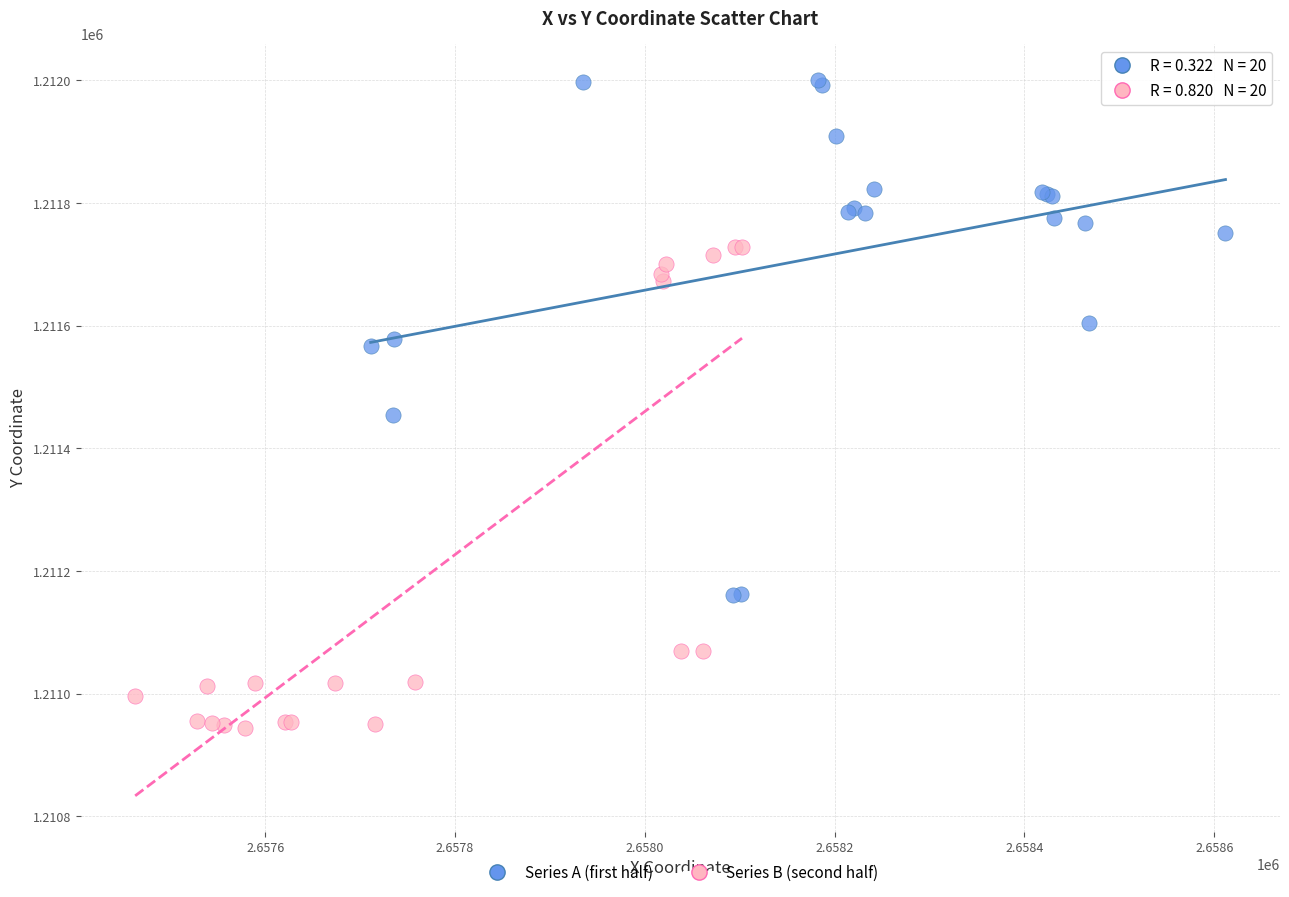

Which series reaches the maximum Y coordinate?

Series A (first half)